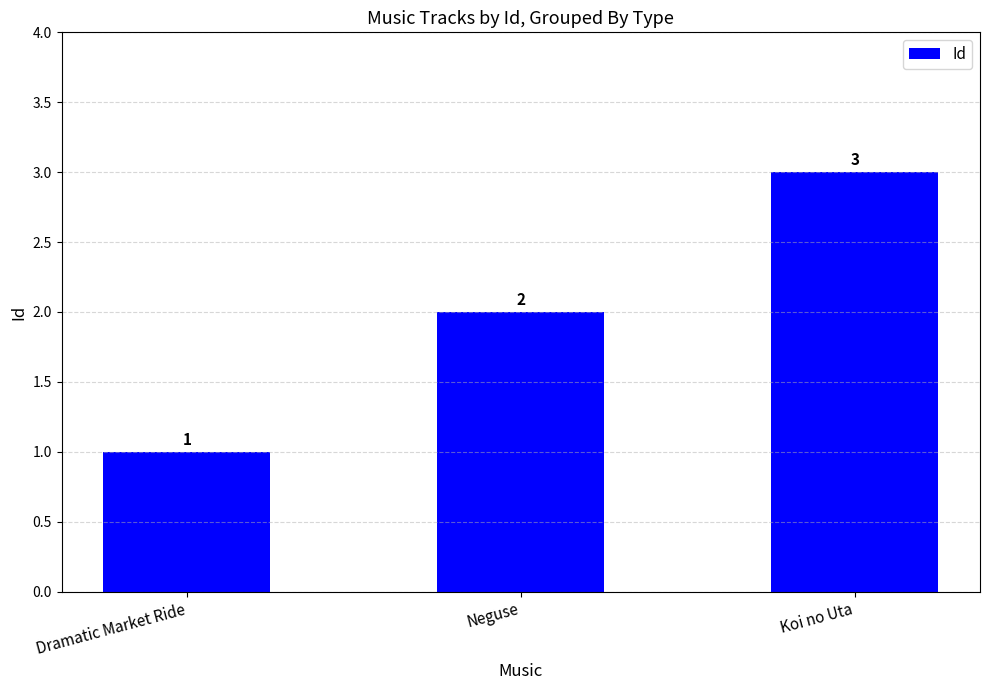

Rank the categories by value from highest to lowest.

Koi no Uta, Neguse, Dramatic Market Ride